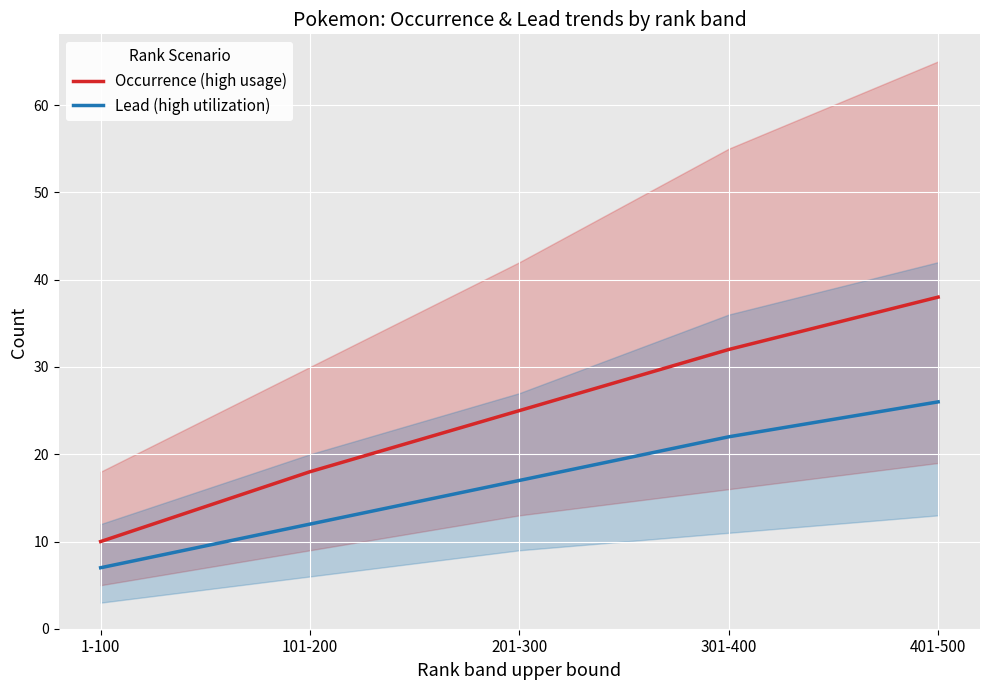

Which has a higher value, 301-400 or 1-100?

301-400